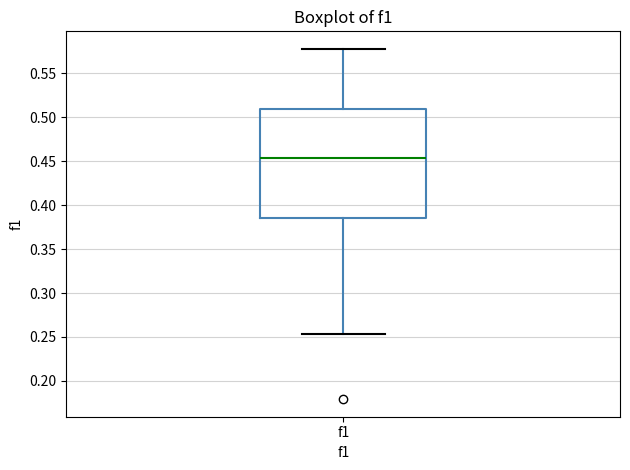

Transcribe this box plot: give where the median line is, the range the box spans, and where the two whiskers end, as read against the y-axis. The values are not printed on the chart, so give them approximately, as read against the axis.

median 0.455, box 0.385 to 0.510, whiskers 0.255 to 0.580